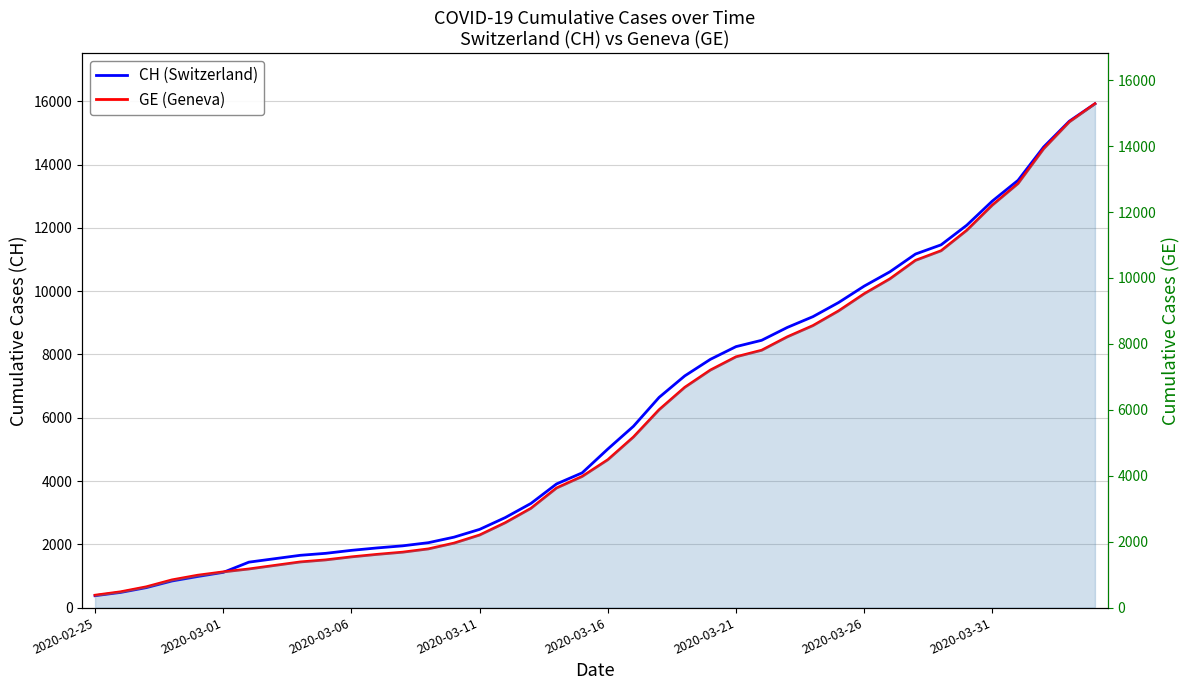

Where does the CH series first go above 5012?

21